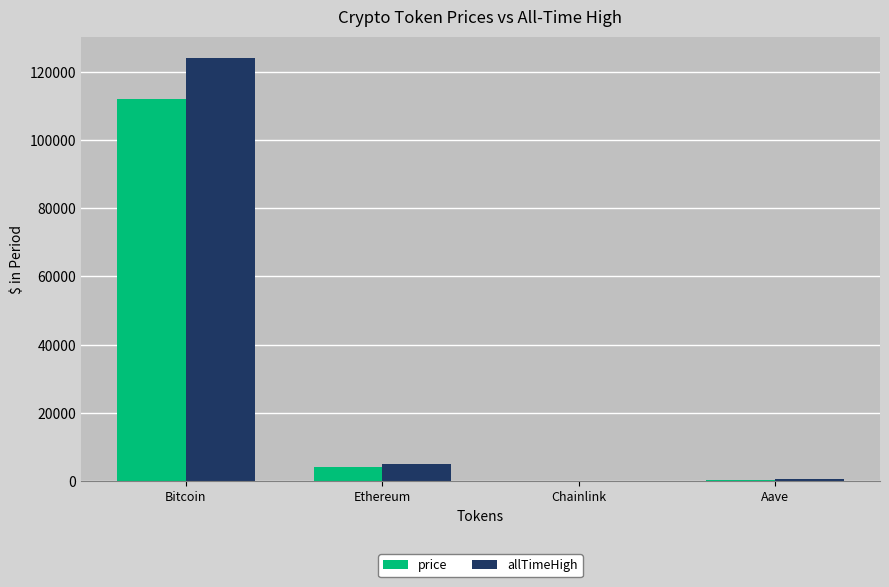

What is the average value of the price series?

29088.8